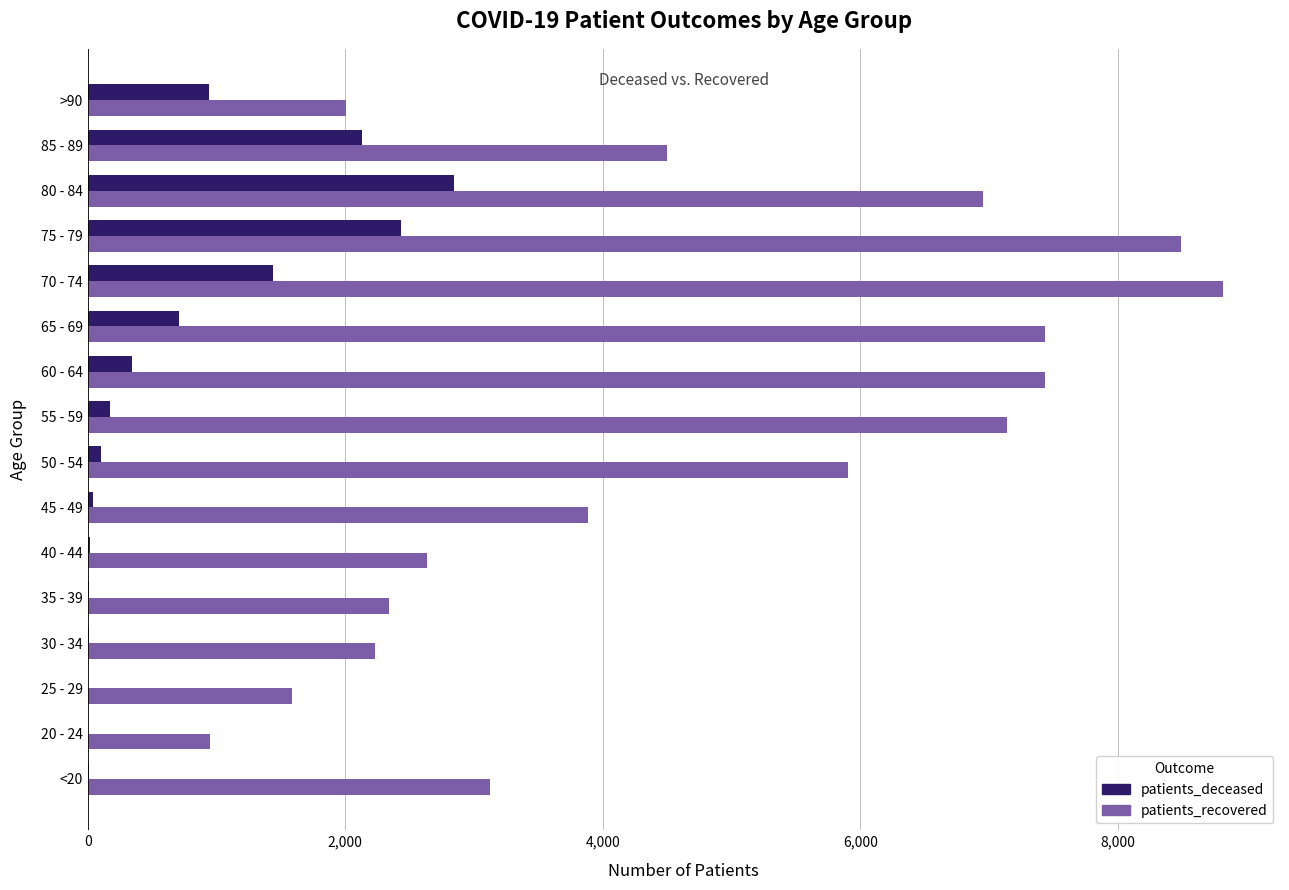

Is the value of patients_recovered at 45 - 49 greater than the value of patients_deceased at 75 - 79?

Yes